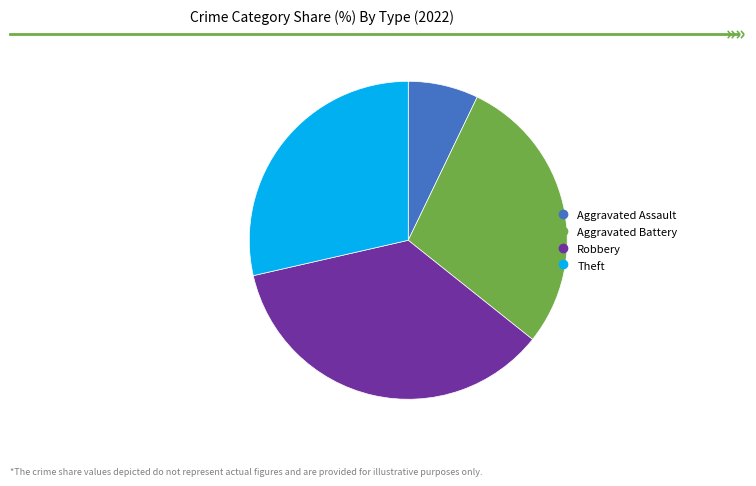

Is there any slice that represents more than half of the pie?

No